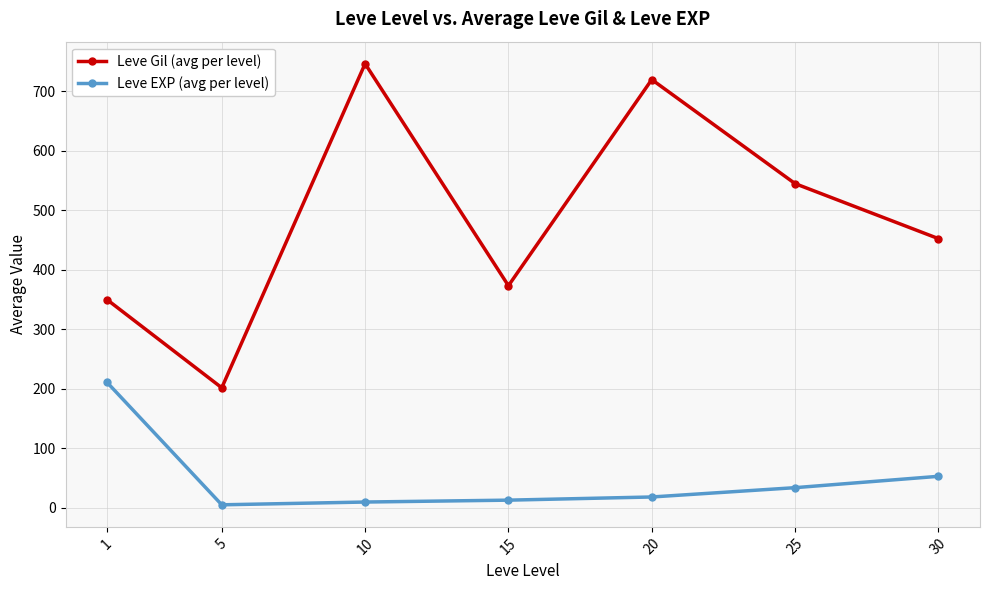

At 30, list the series in order from largest to smallest.

Leve Gil (avg per level), Leve EXP (avg per level)